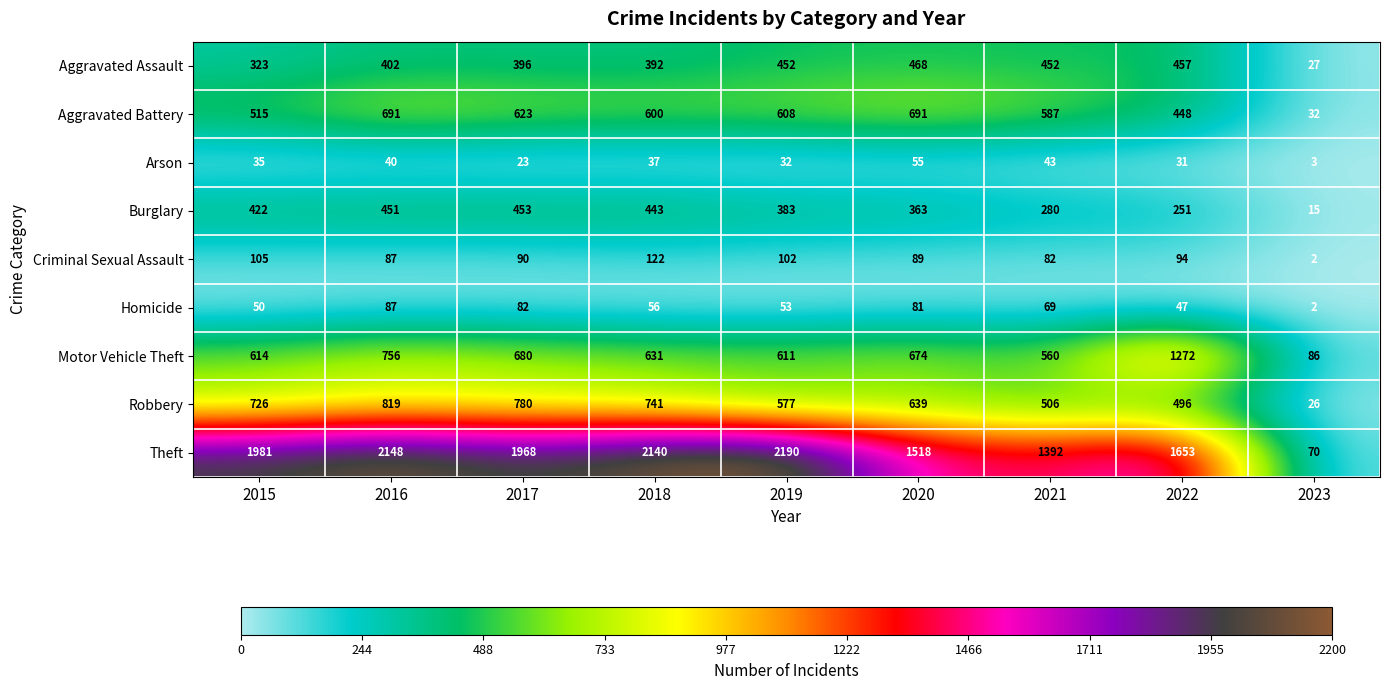

Is it true that Arson equals 54 at 2015?

False